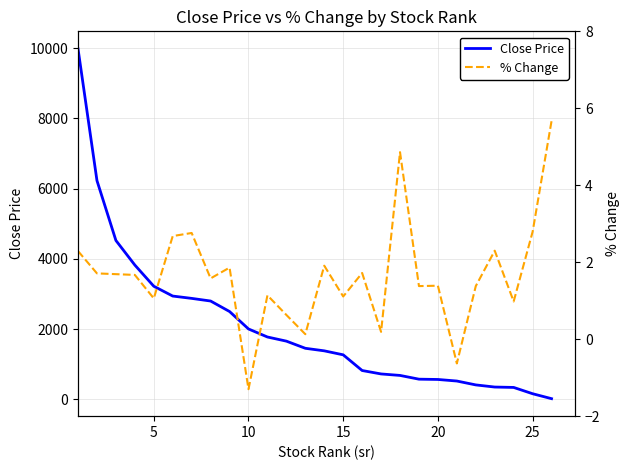

True or false: Close Price and % Change intersect in this chart.

False